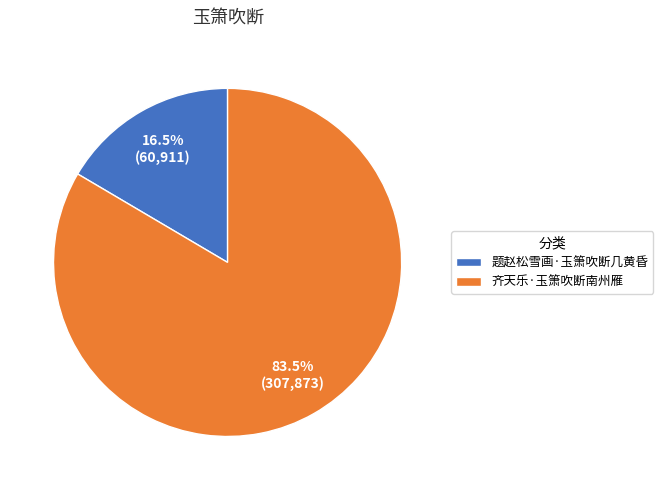

What is the largest slice in the pie chart?

齐天乐·玉箫吹断南州雁